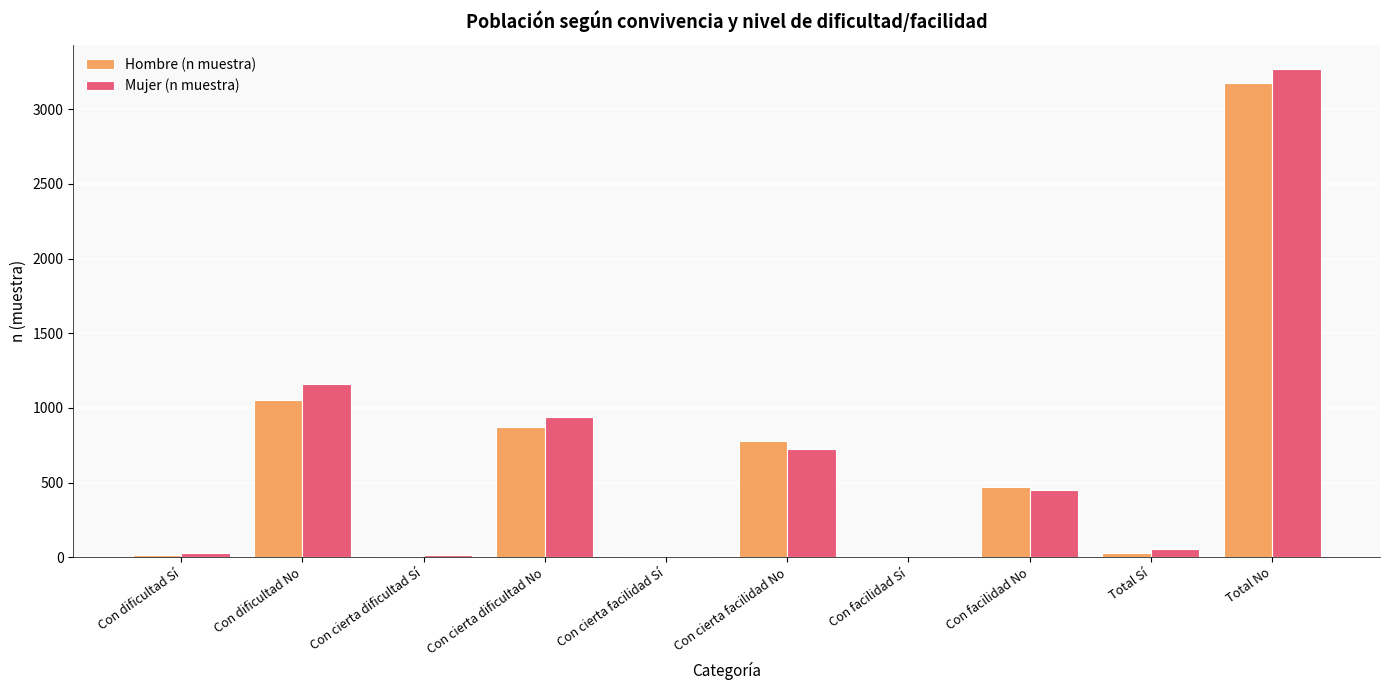

Is it true that Hombre (n muestra) equals 211 at Con facilidad No?

False